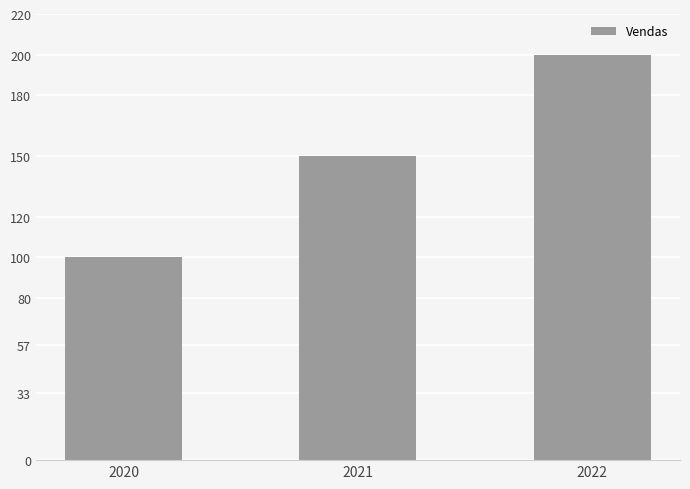

What is the maximum value shown in the chart?

200